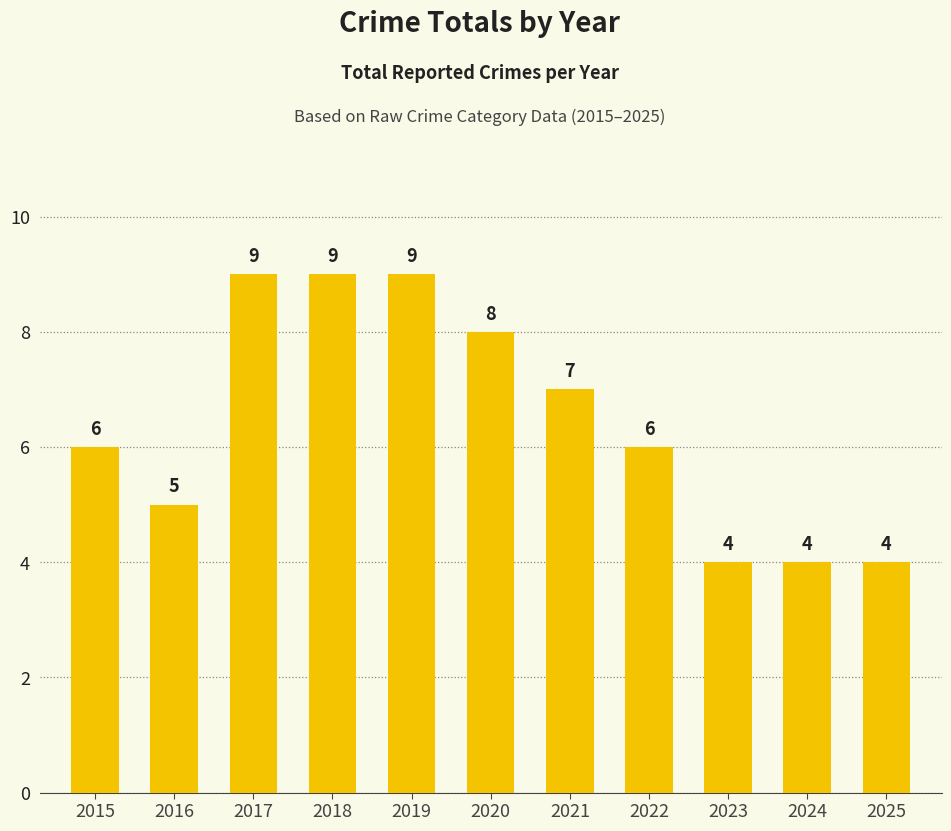

What is the average value?

6